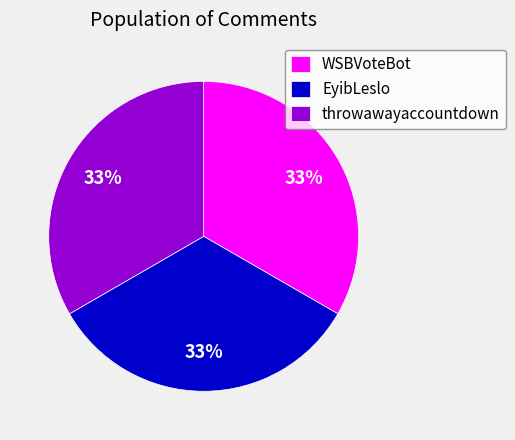

How many segments does this pie chart have?

3